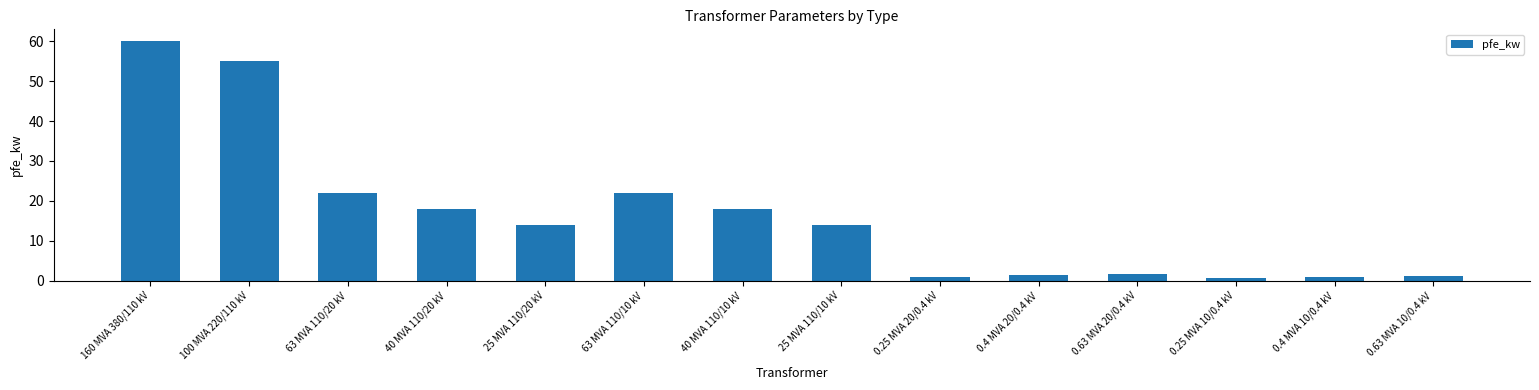

The value at 40 MVA 110/10 kV is 18.0. True or false?

True